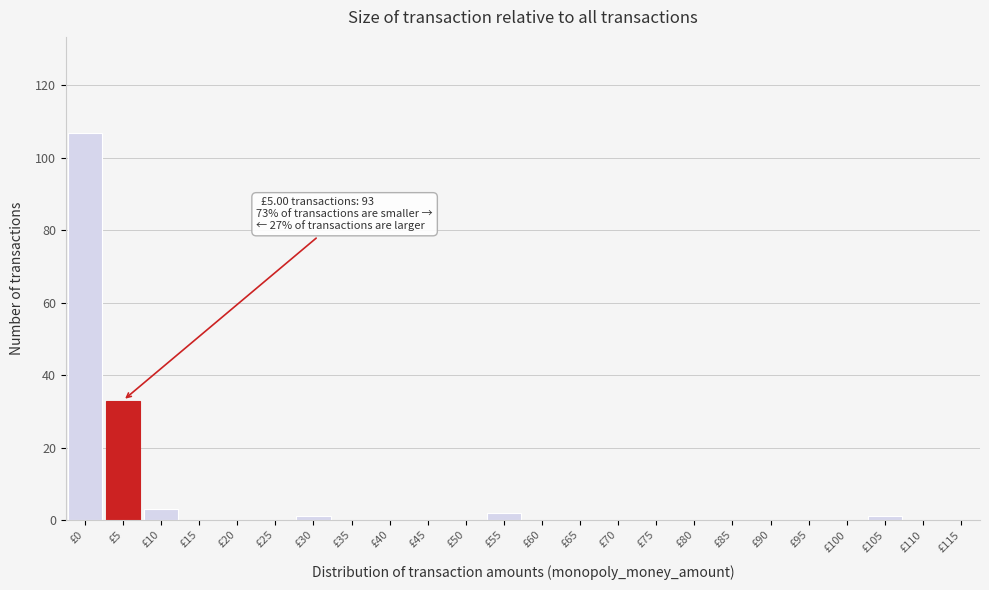

Is it true that the value at £70 is 37?

False